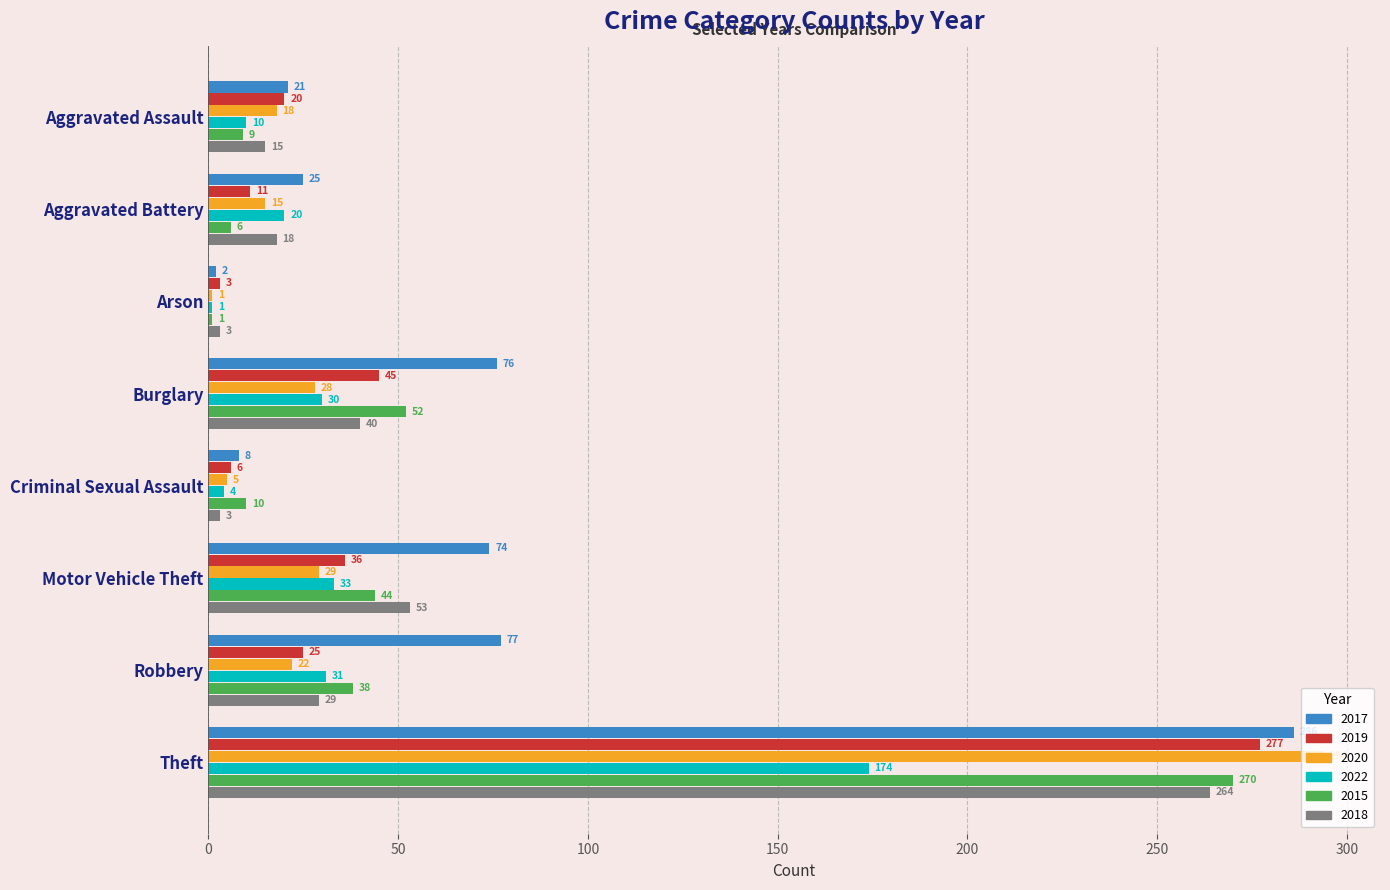

What is the difference between the maximum and second lowest values in the 2022 series?

170